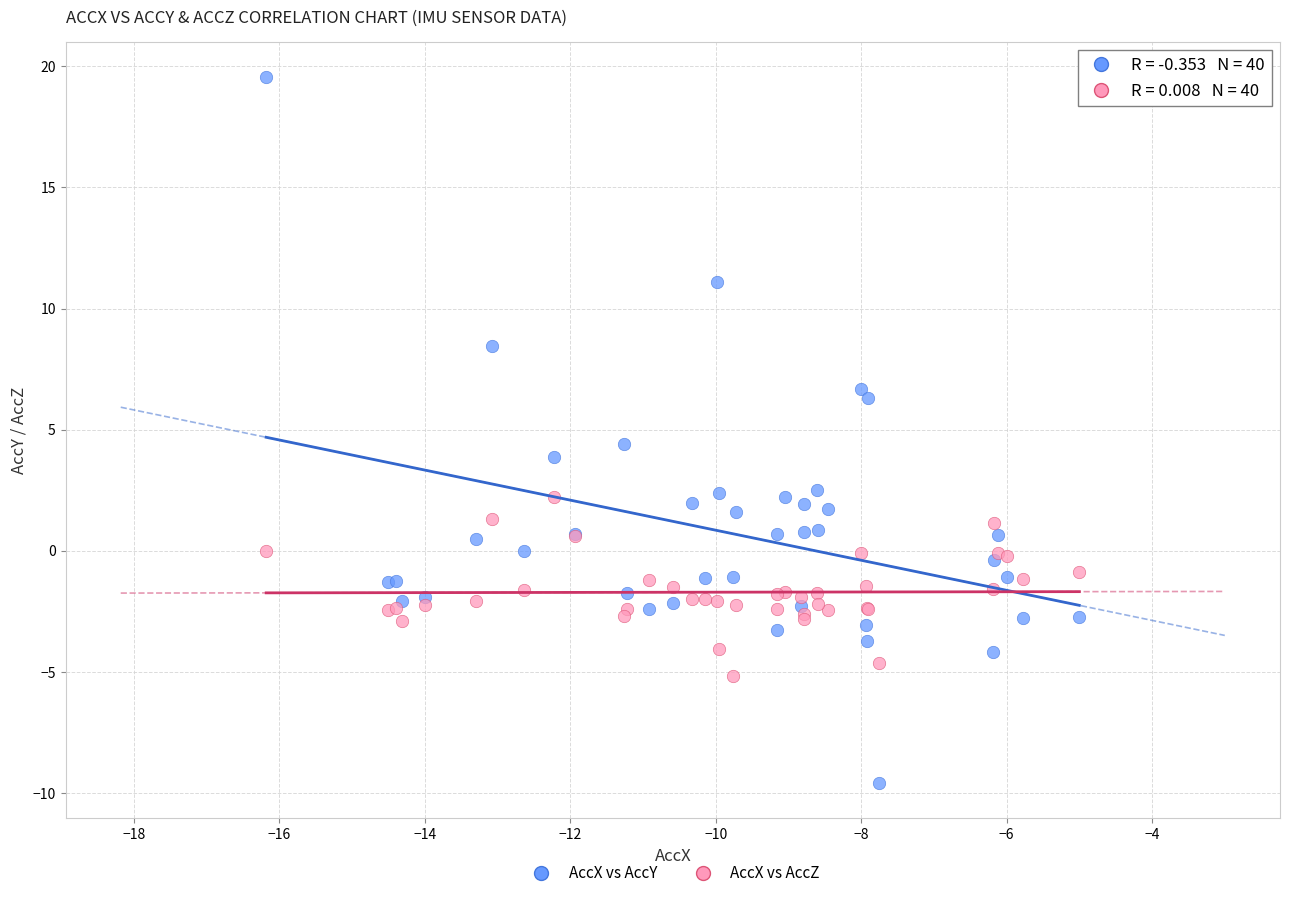

What is the X range (max minus min) for the scatter plot?

11.2